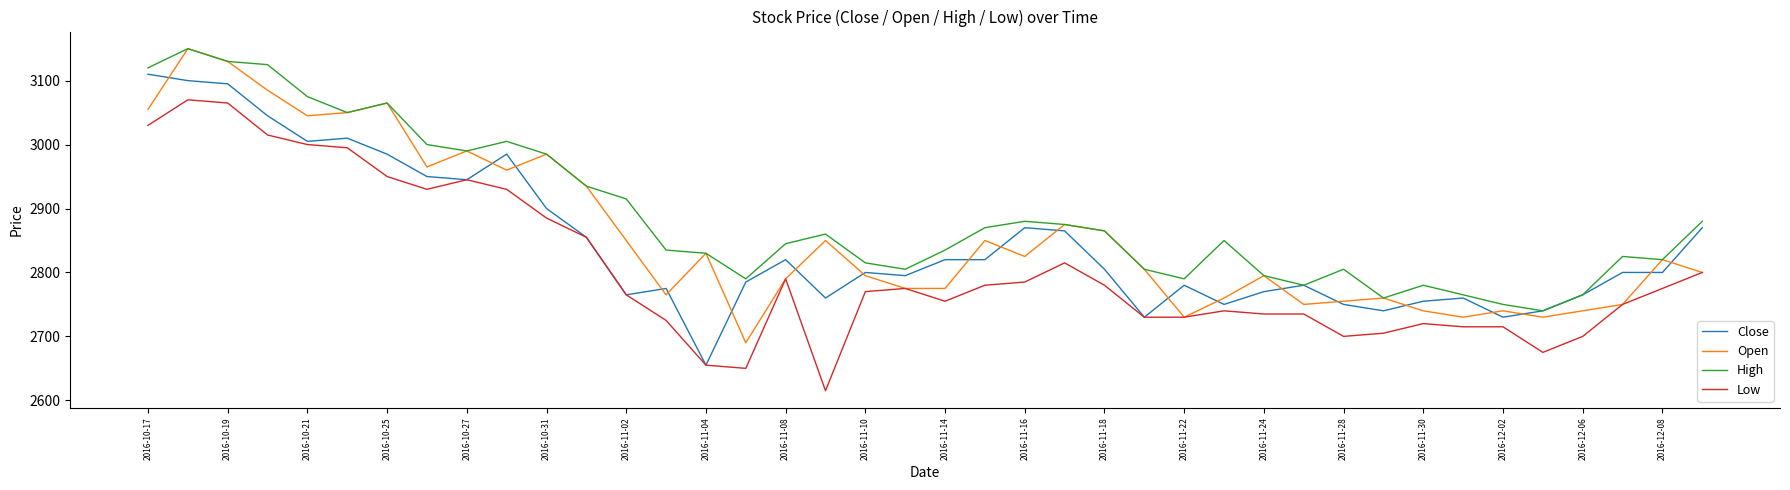

Which series has the largest total across all categories?

High